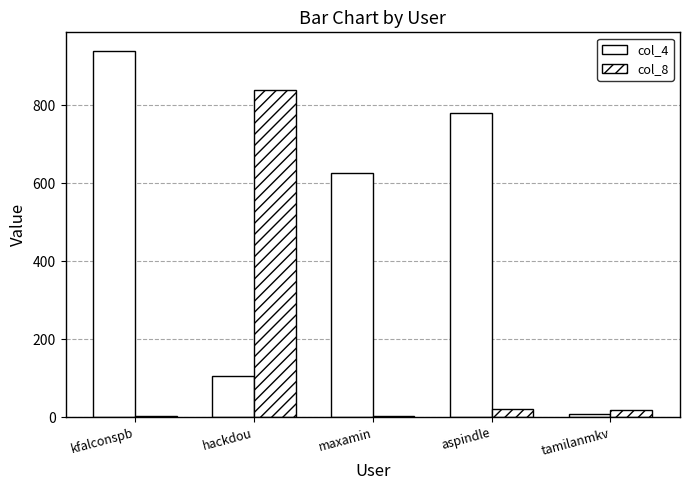

How many series are shown in this chart?

2